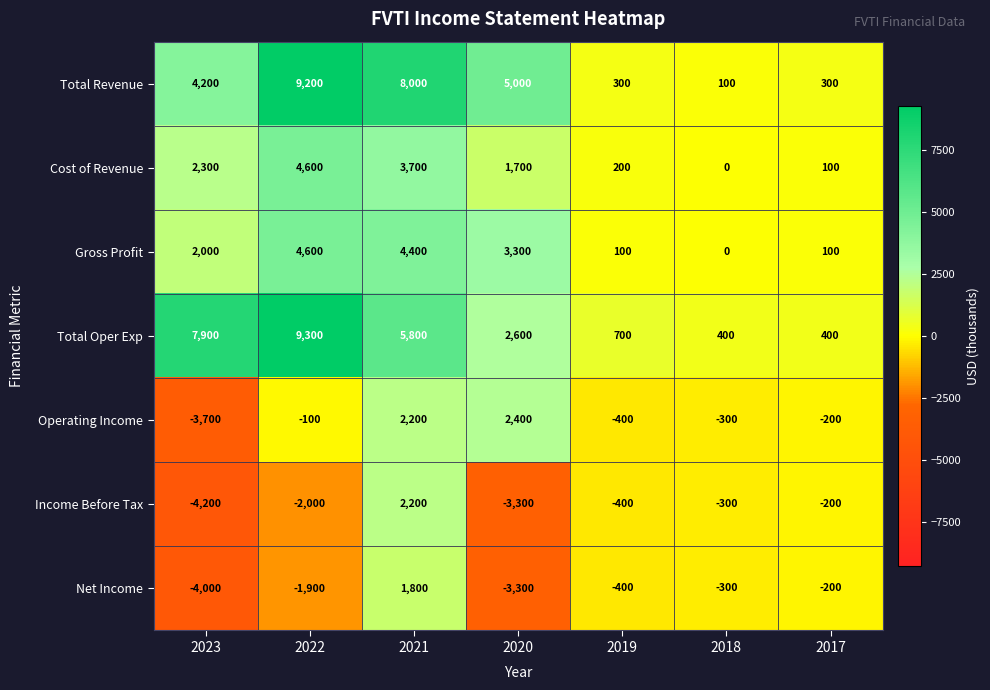

At which category is the sum across all series the highest?

2021